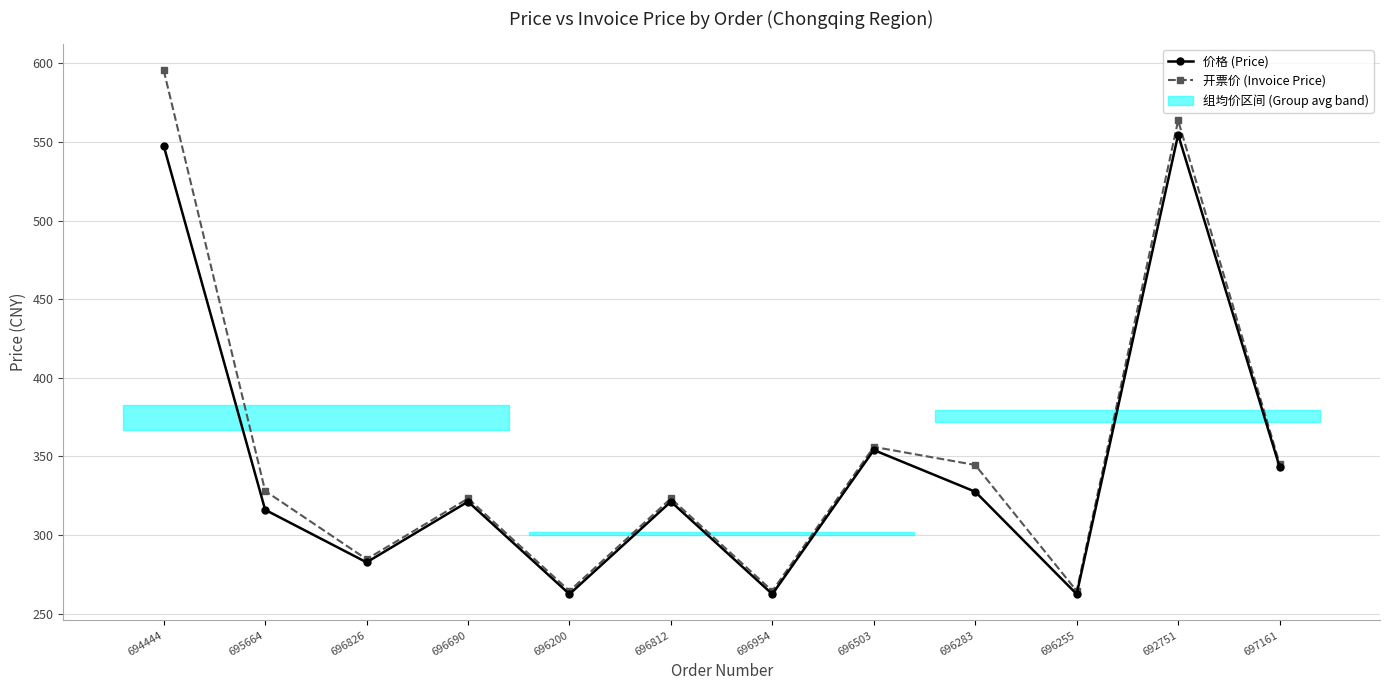

Rank the series at 696812 from highest to lowest value.

开票价 (Invoice Price), 价格 (Price)